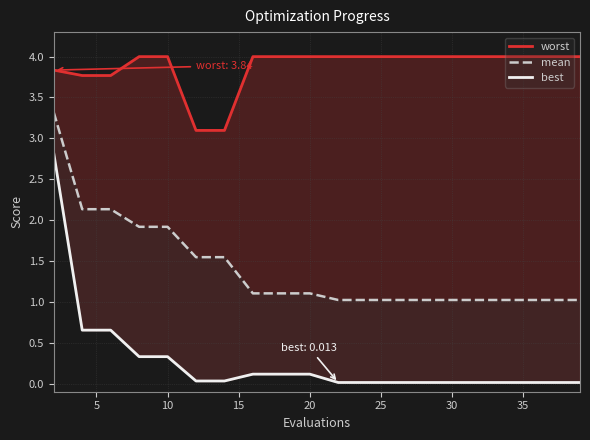

How many distinct data groups are displayed?

3